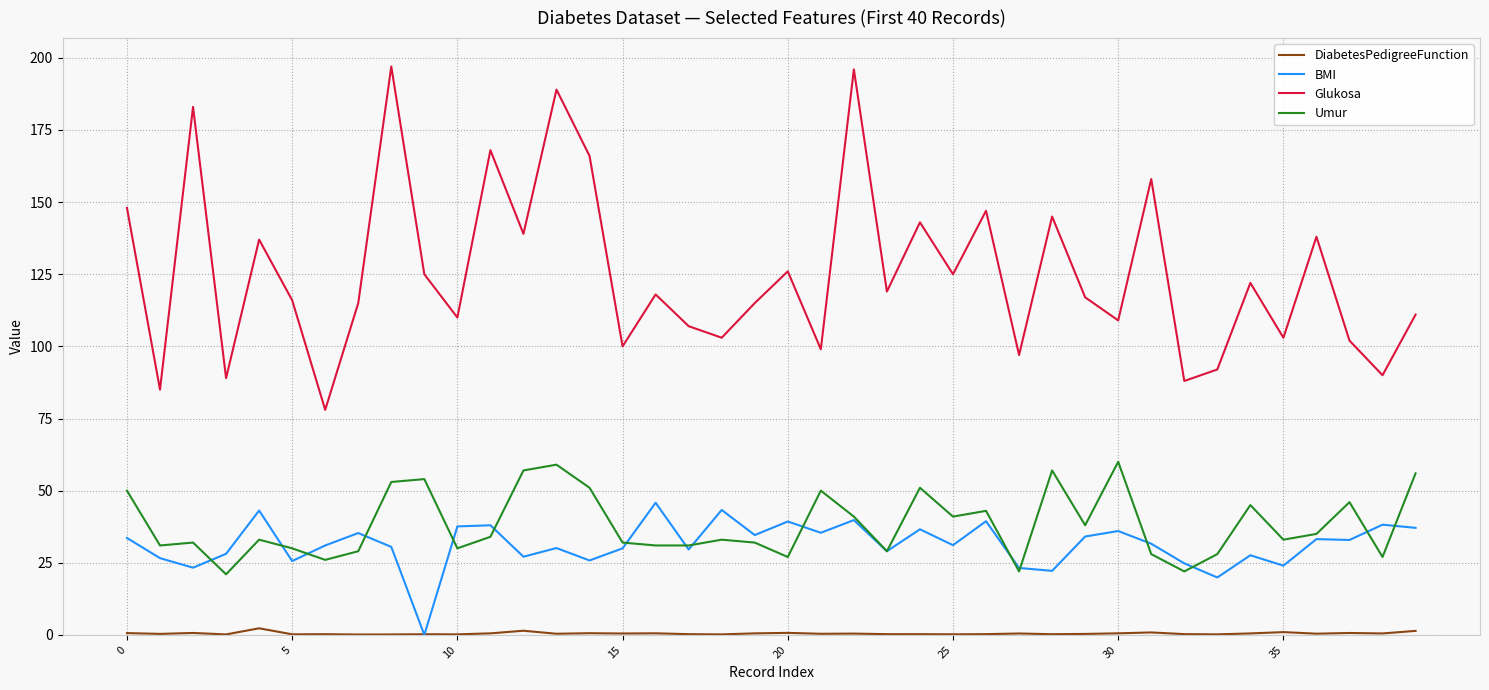

Which series has the largest range (max minus min)?

Glukosa